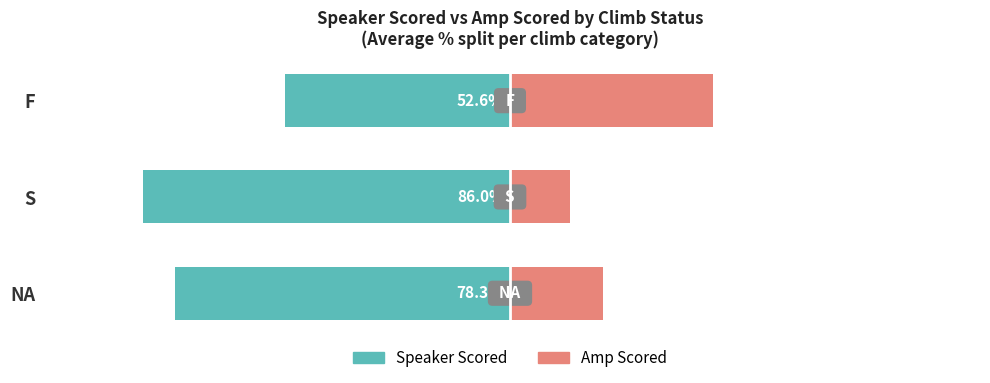

What is the value of the Speaker Scored bar at the 1st from the left?

-78.3